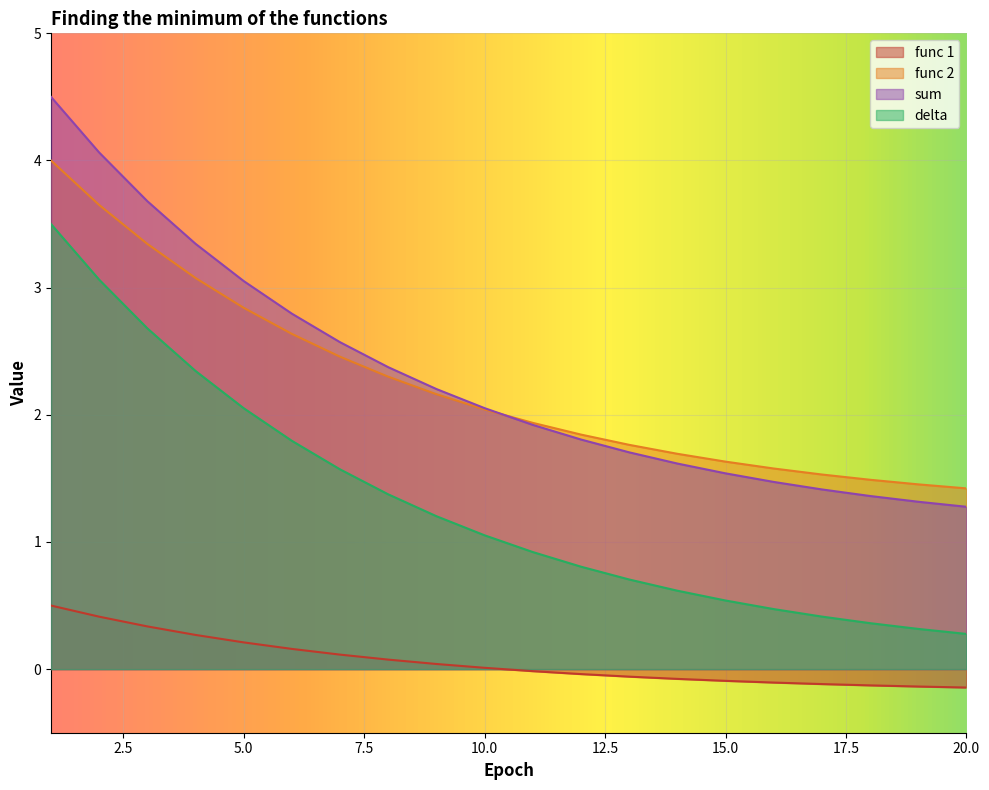

At which label does func 2 reach its minimum?

20